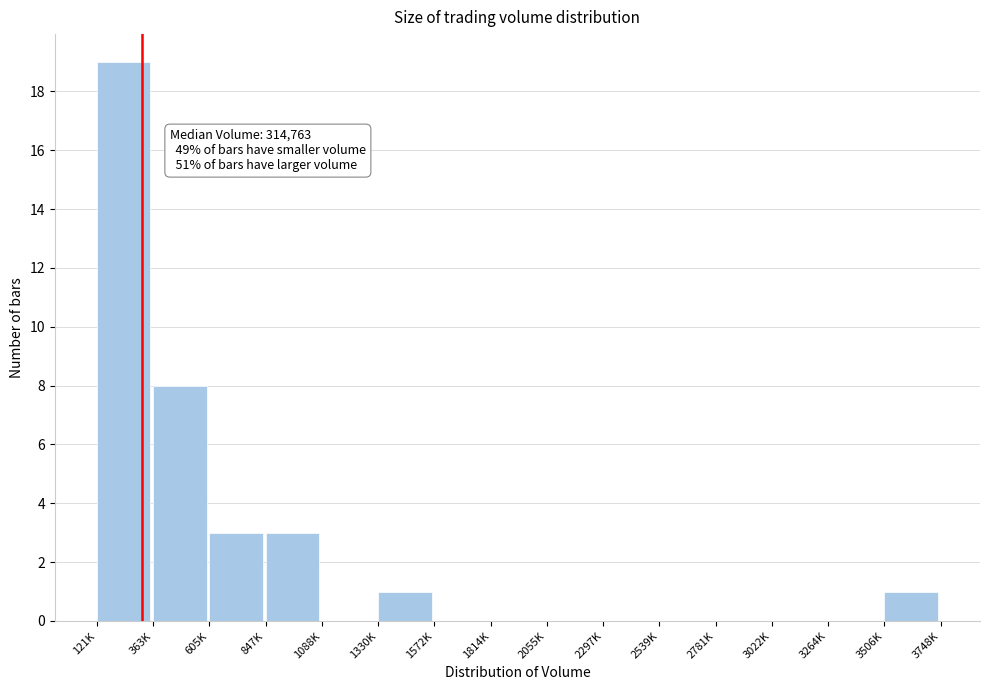

Reading left to right, transcribe all the data shown in this chart.

121K=19	363K=8	605K=3	847K=3	1088K=0	1330K=1	1572K=0	1814K=0	2055K=0	2297K=0	2539K=0	2781K=0	3022K=0	3264K=0	3506K=1